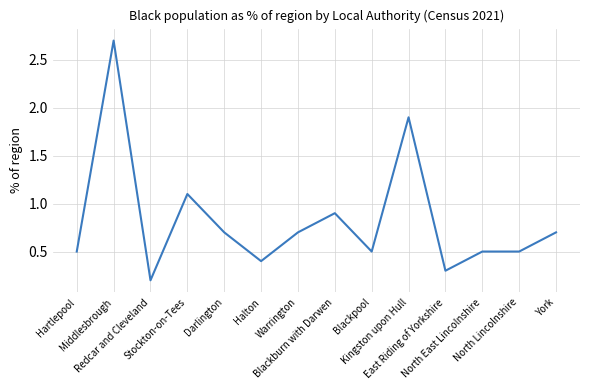

The chart shows a value of 1.3 at Warrington. True or false?

False